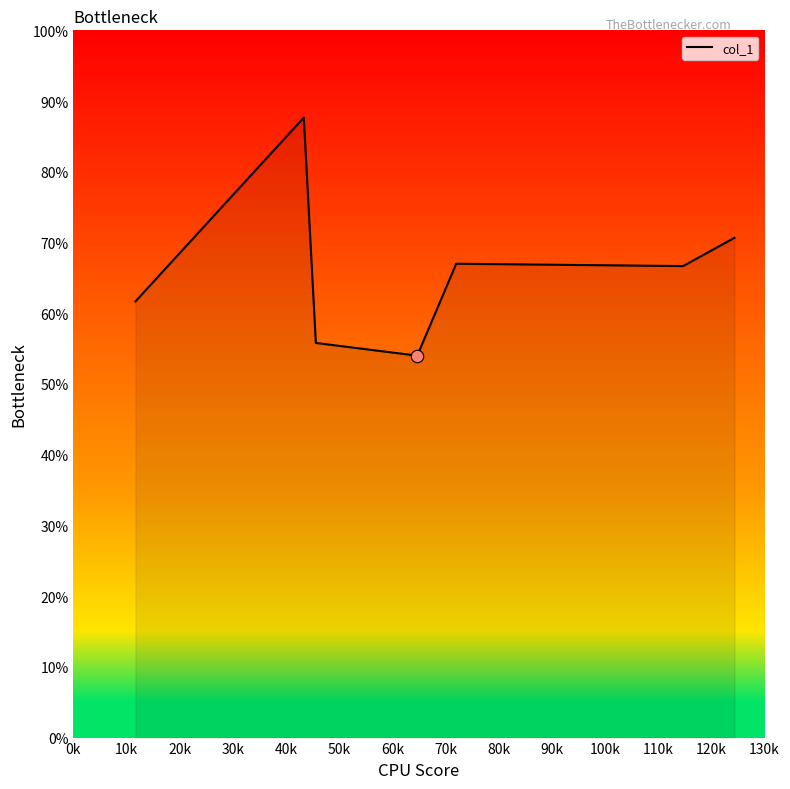

What is the maximum value shown in the chart?

87.7